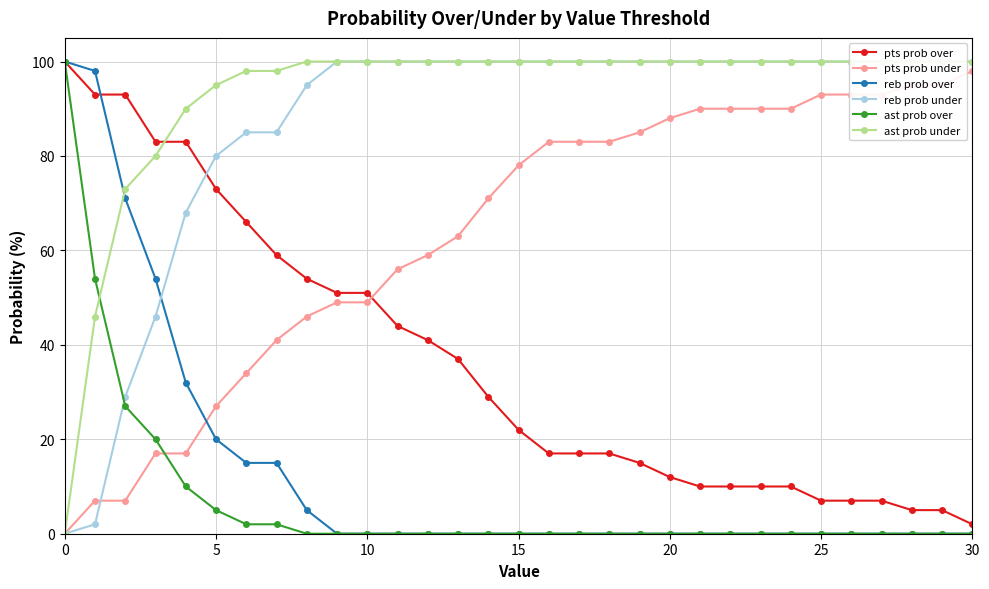

What is the average value of the ast prob under series?

93